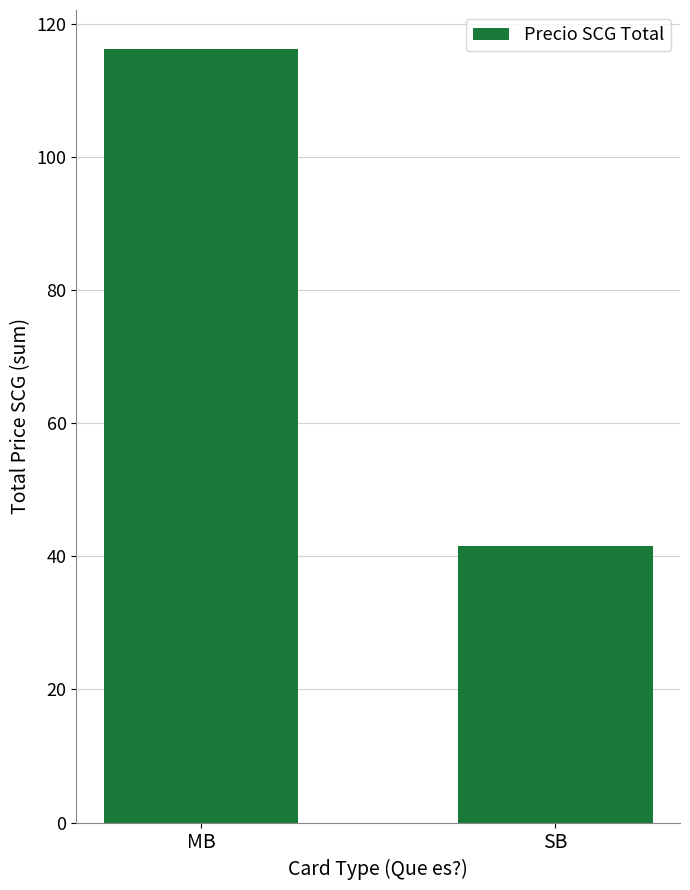

How many values are below 116?

1